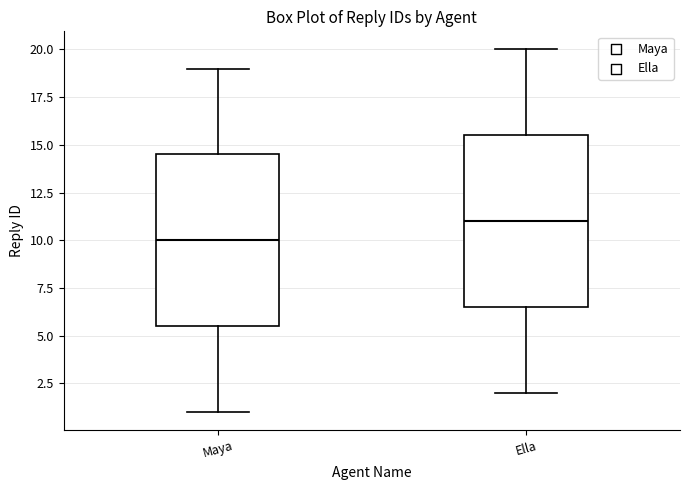

Where does the median line of the box for Ella sit on the y-axis? The values are not printed on the chart, so give them approximately, as read against the axis.

11.0